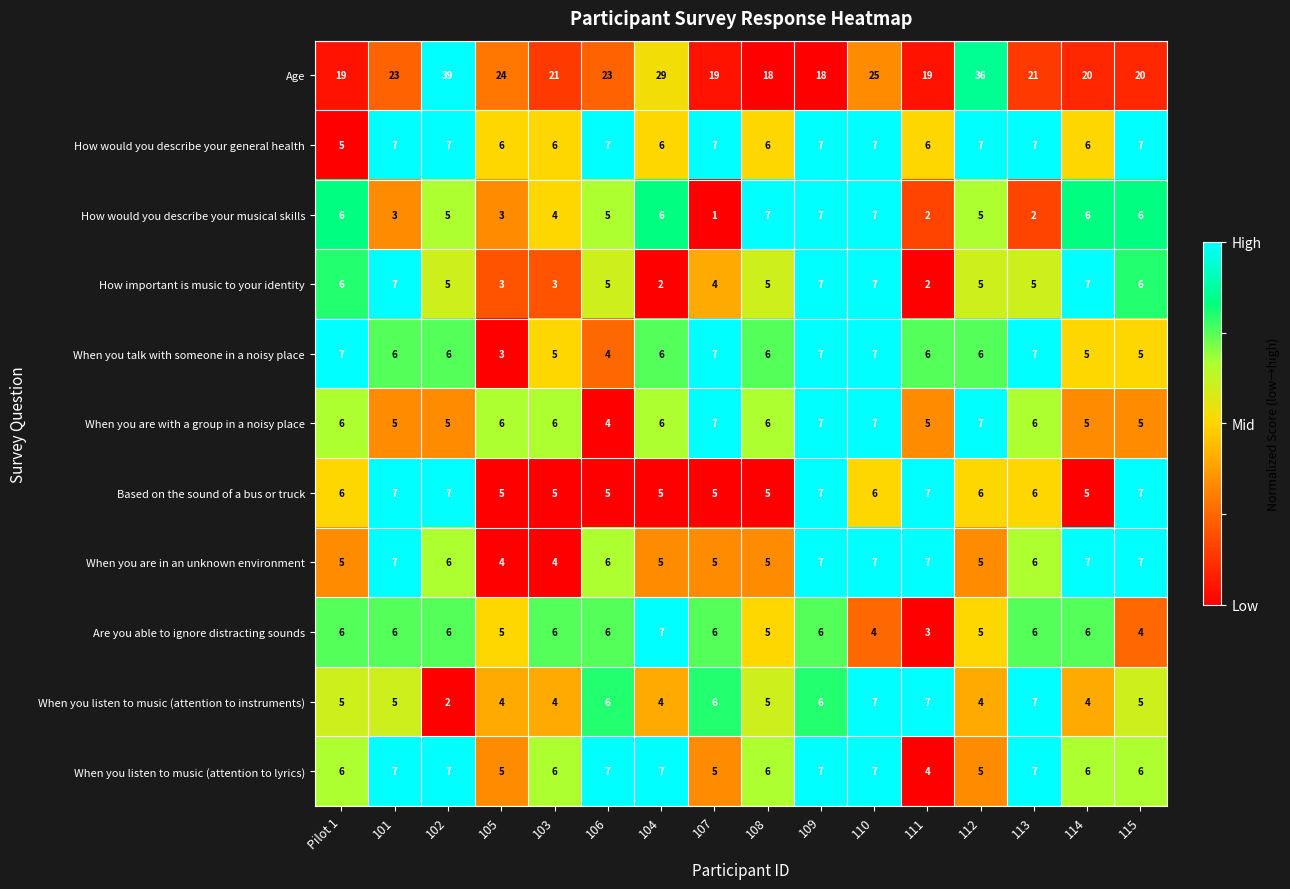

What is the difference between the highest and lowest values at 115?

16